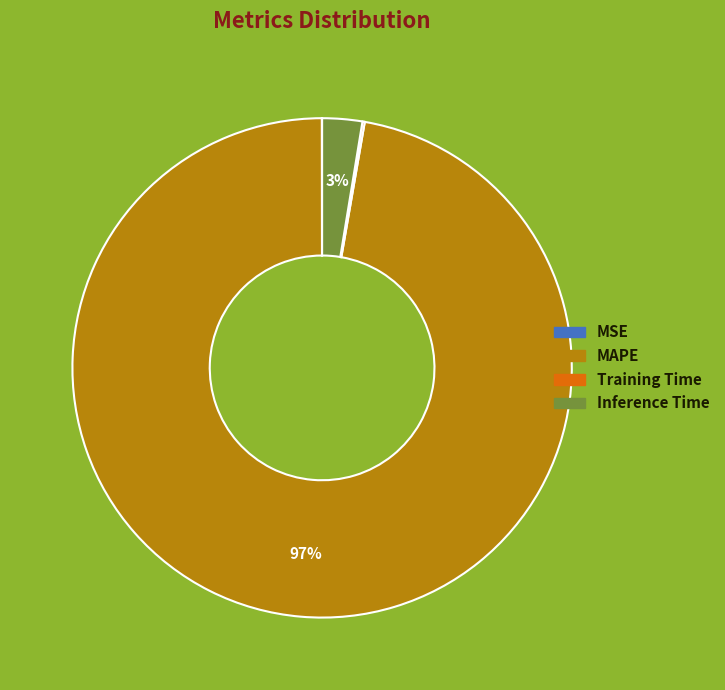

True or false: MAPE accounts for 97% of the total.

True